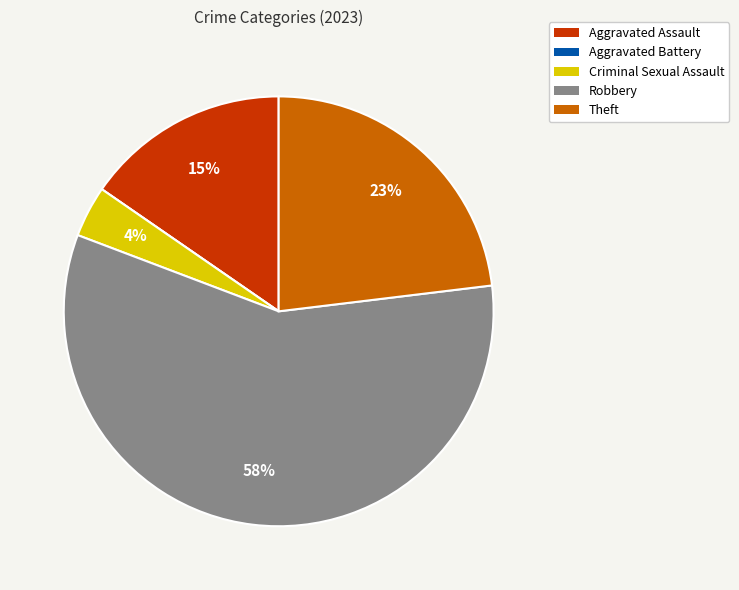

Approximately how many times larger is the value at Aggravated Assault compared to Theft?

0.7